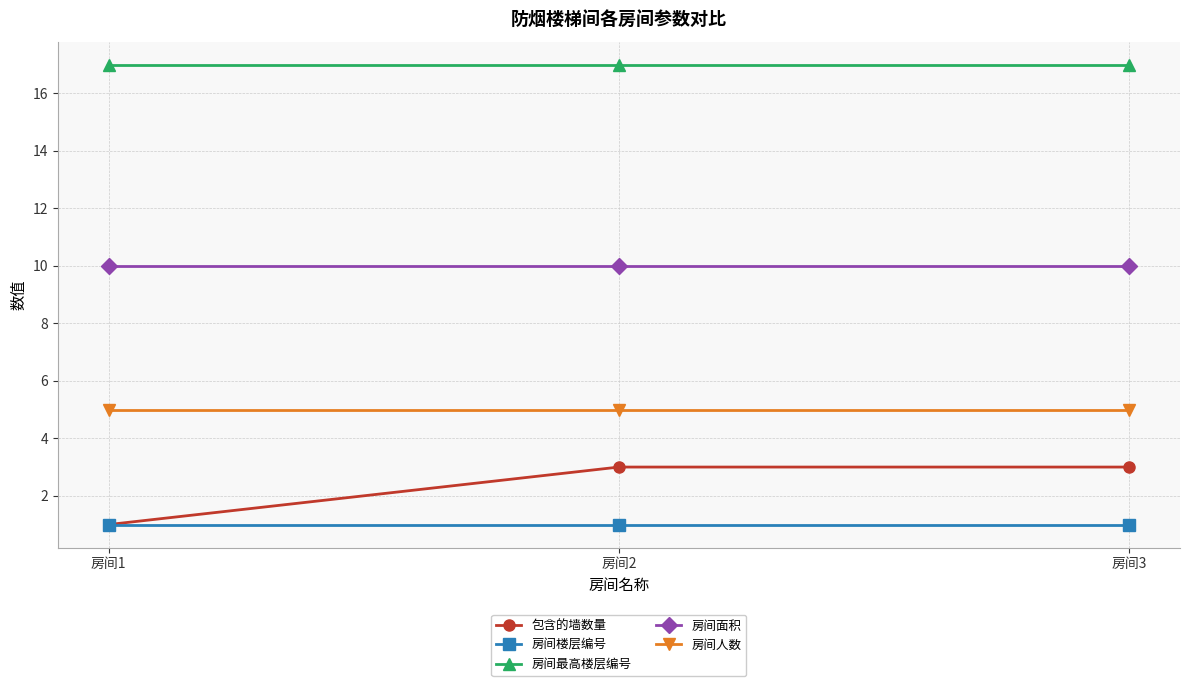

Reading left to right, list all the values displayed in this chart.

包含的墙数量: 1	3	3
房间楼层编号: 1	1	1
房间最高楼层编号: 17	17	17
房间面积: 10	10	10
房间人数: 5	5	5